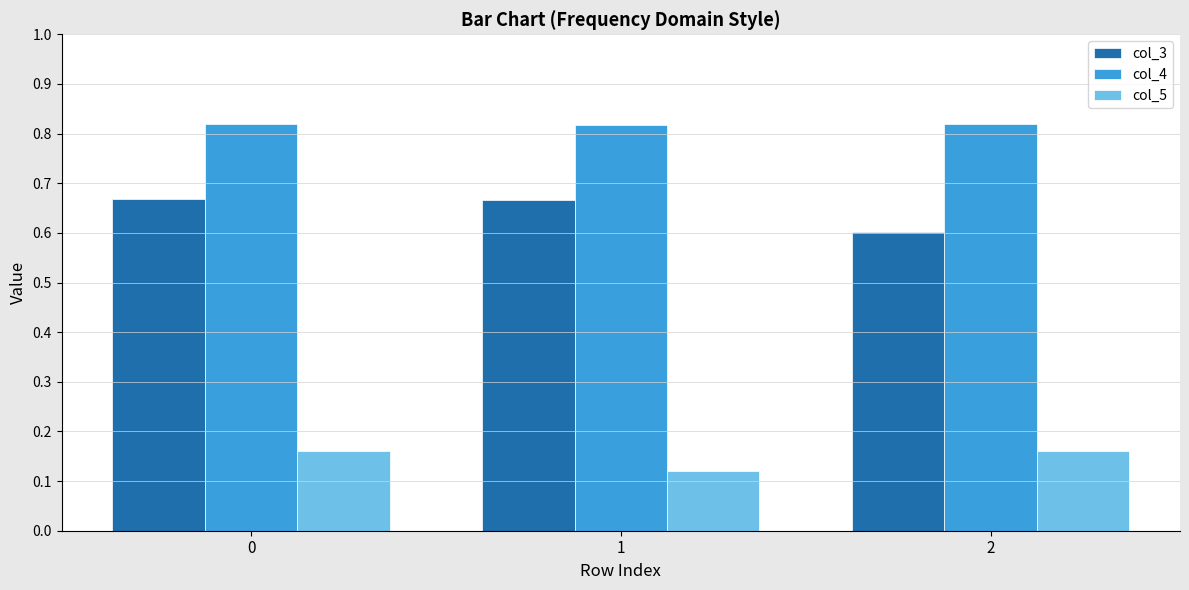

True or false: col_4 has a value of 1.2 at 0.

False